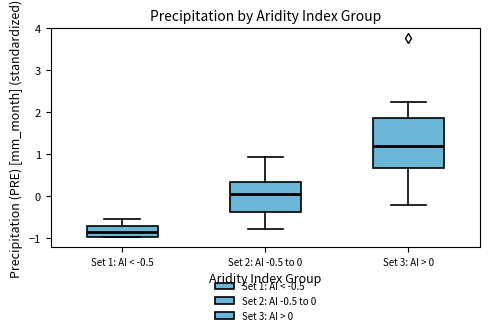

Which box is the tallest, from its lower edge to its upper edge?

Set 3: AI > 0